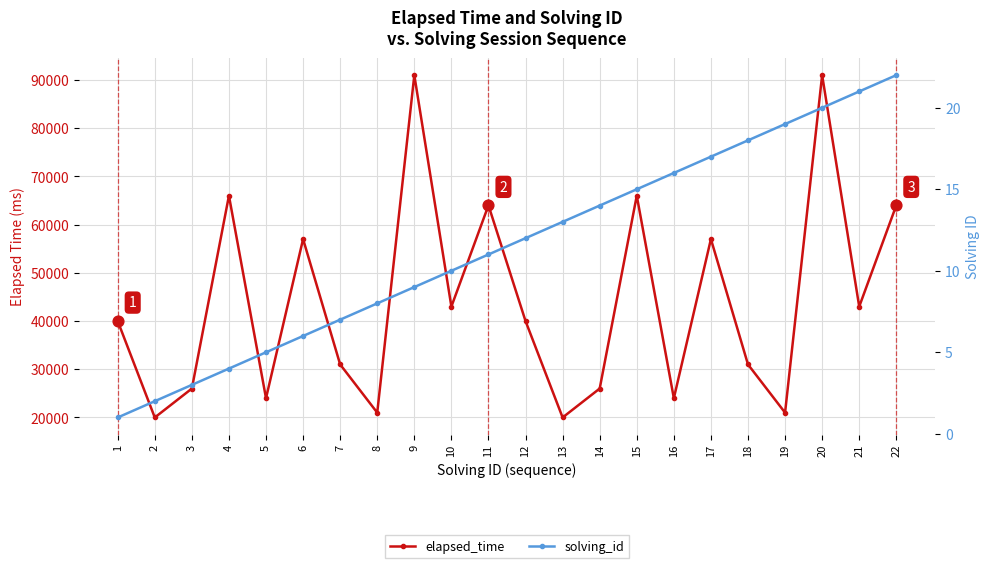

At how many categories does at least one series exceed 72346?

2